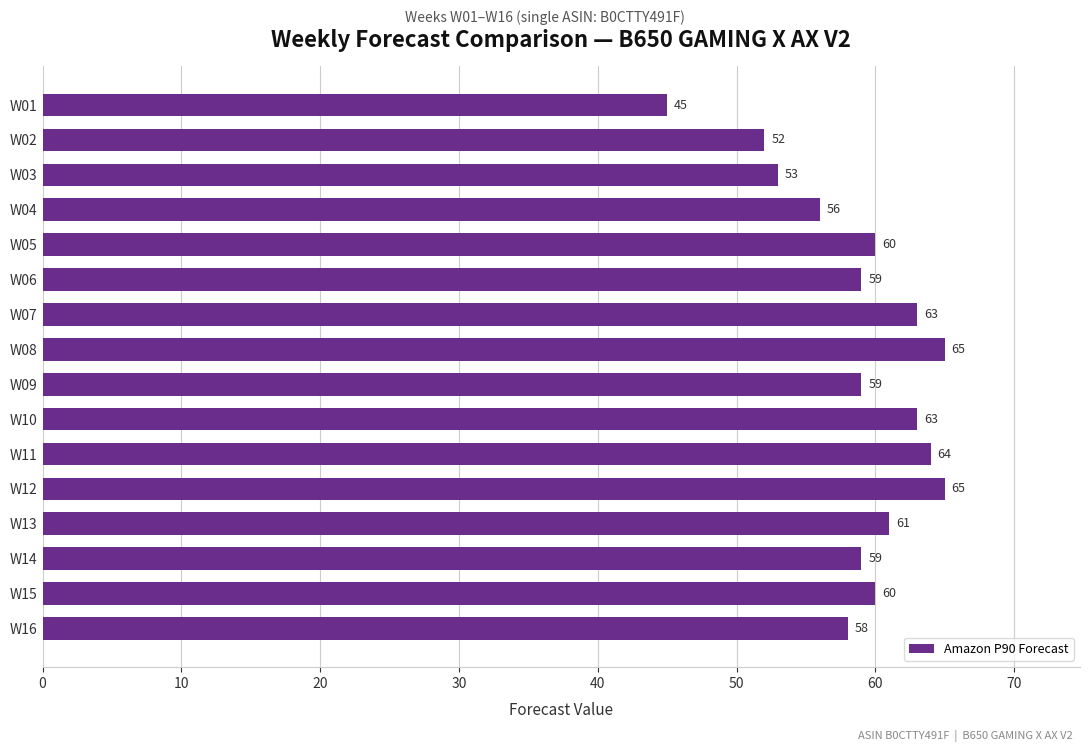

What is the value of the 11th bar from the top?

64